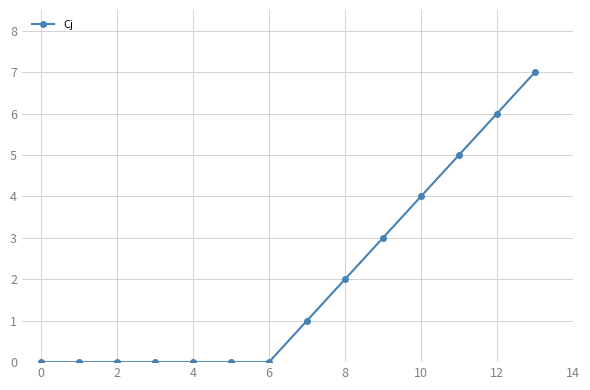

Count the number of data series in this chart.

1